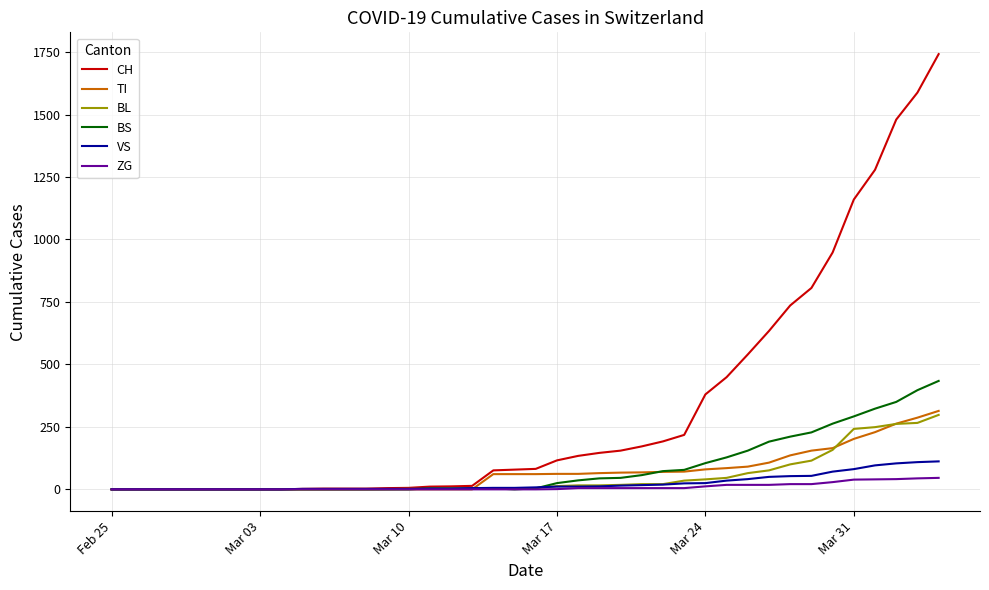

What is the maximum value shown in the chart?

1742